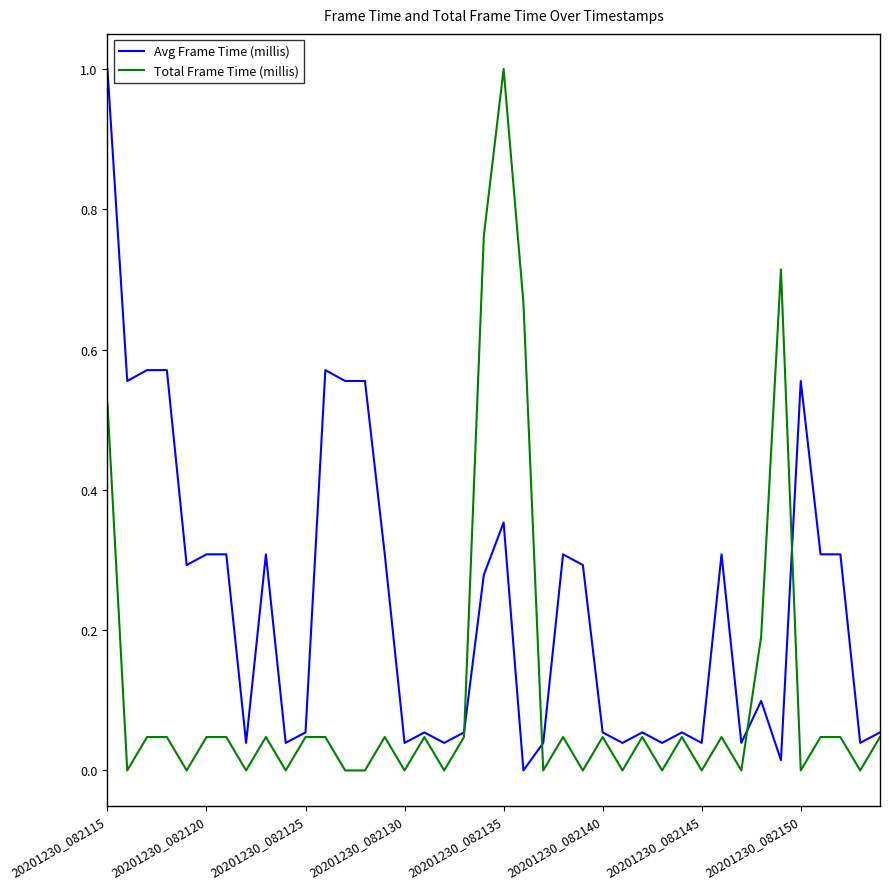

Which series has the largest total across all categories?

Avg Frame Time (millis)